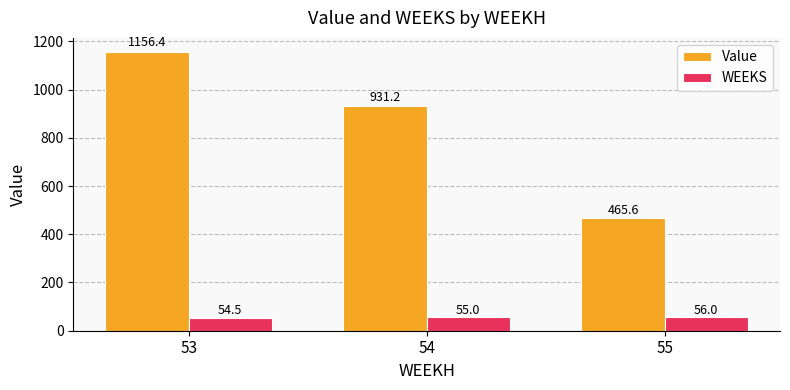

Read the Value value at 53.

1156.4